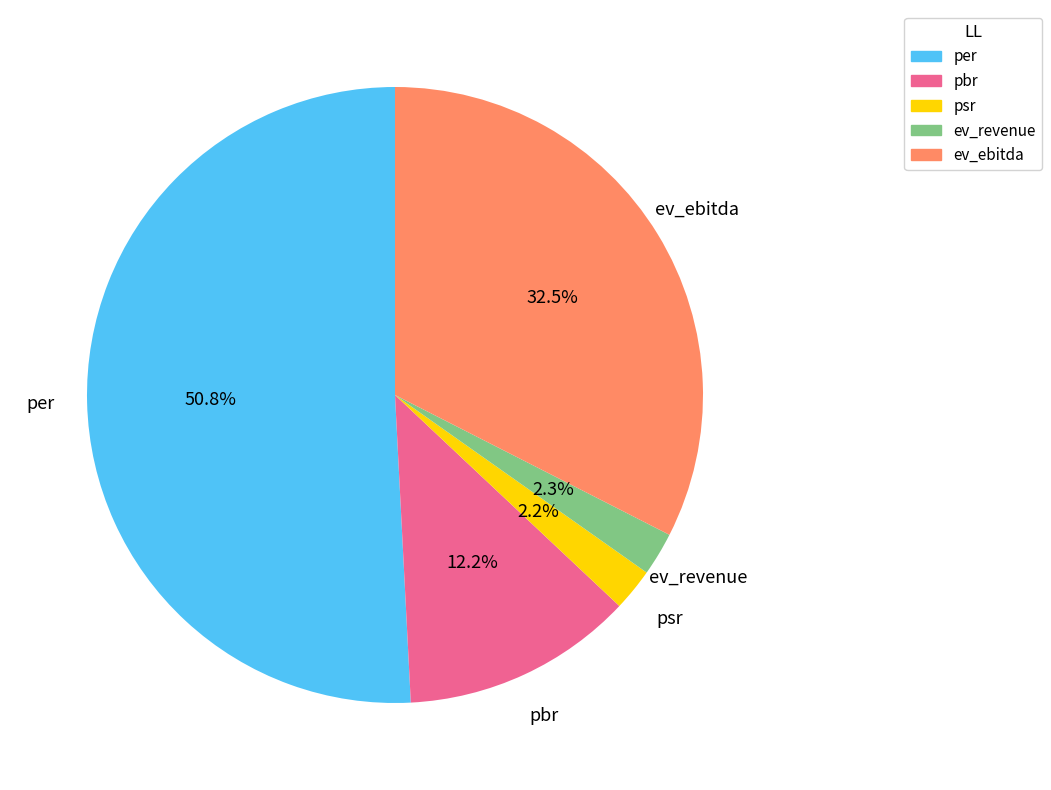

Which category has the biggest portion of the pie?

per